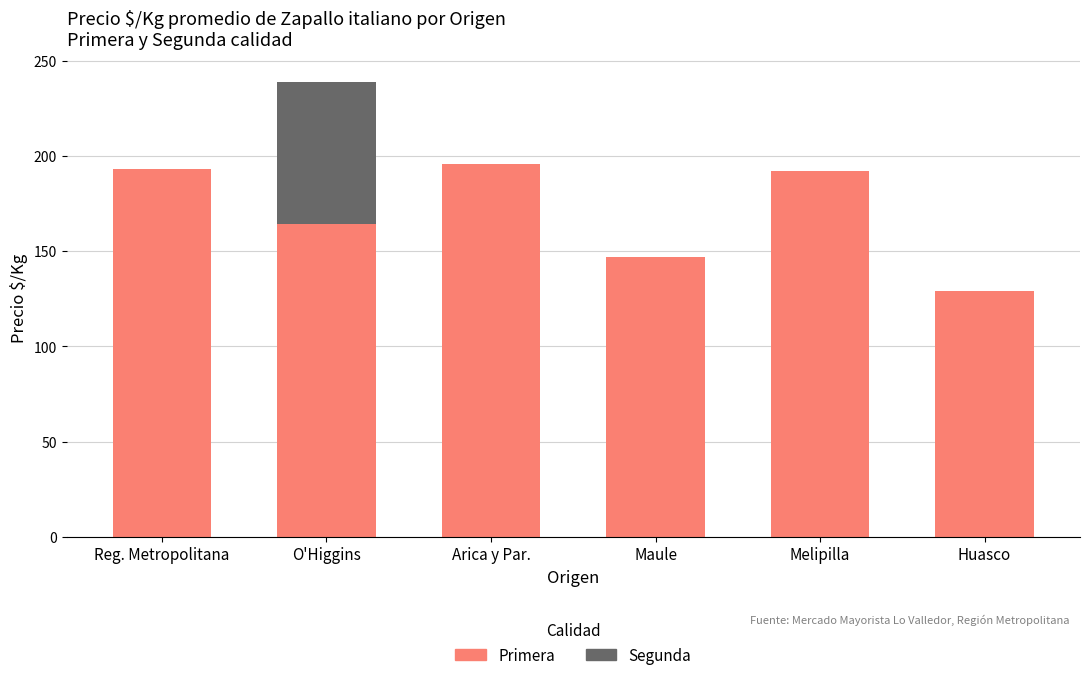

True or false: Primera has a value of 286 at Reg. Metropolitana.

False